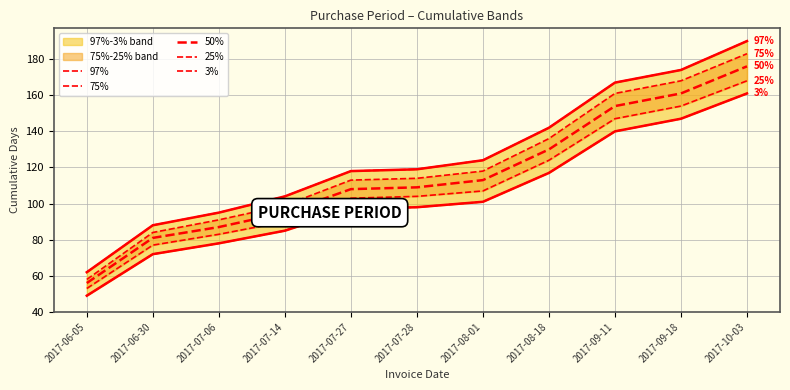

Reading left to right, extract all data points from this chart.

97%: 62	88	95	104	118	119	124	142	167	174	190
75%: 58	84	91	99	113	114	118	136	161	168	183
50%: 56	81	87	95	108	109	113	130	154	161	176
25%: 53	77	83	90	103	104	107	124	147	154	168
3%: 49	72	78	85	97	98	101	117	140	147	161